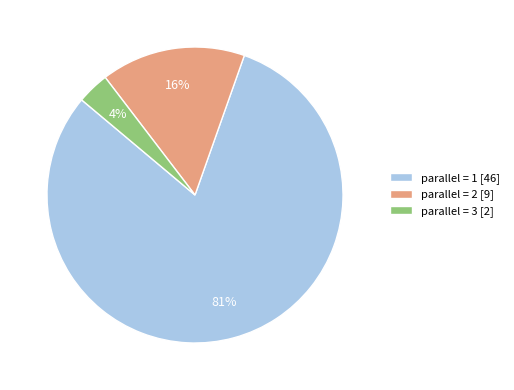

Does parallel = 1 represent more than half of the total?

Yes